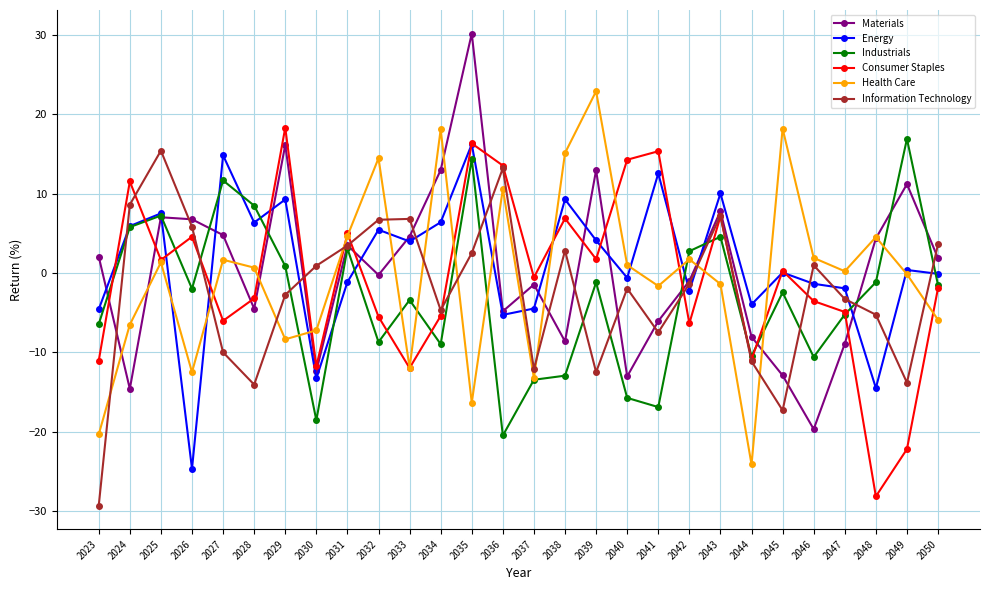

How many times do Consumer Staples and Materials cross each other?

10